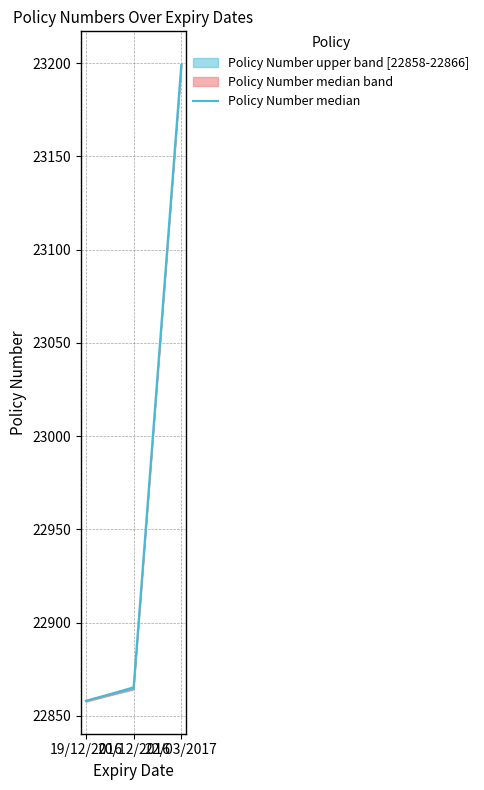

What is the difference between the maximum and minimum values?

341